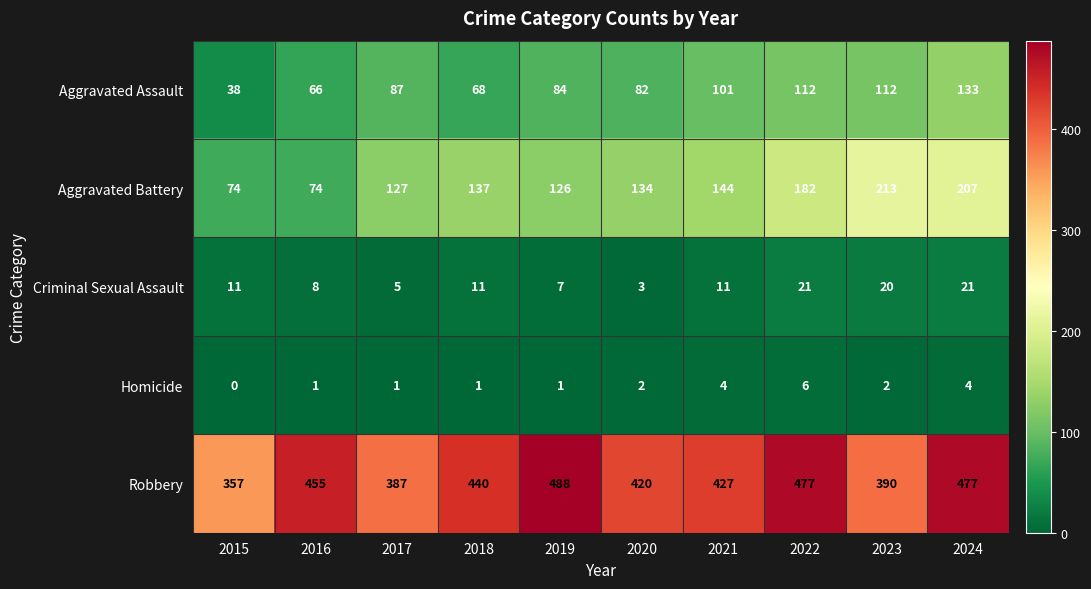

True or false: Homicide has a value of 4 at 2021.

True